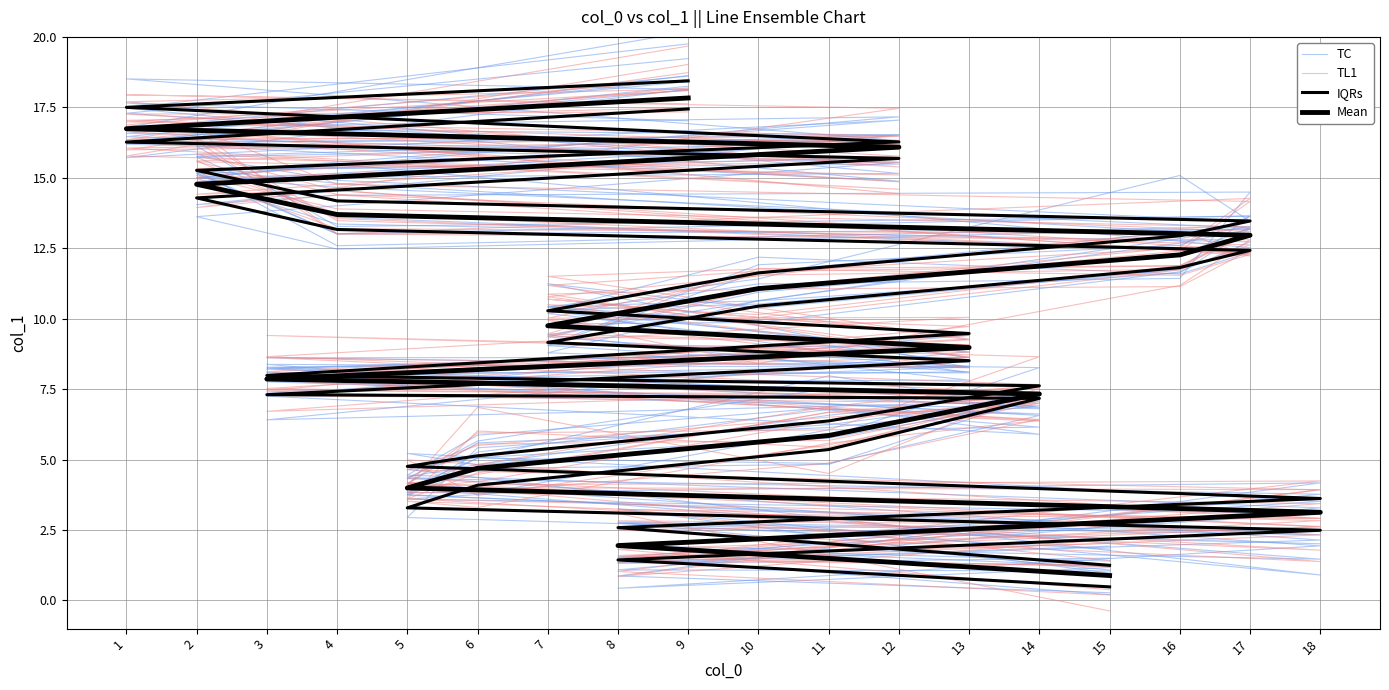

How many lines are shown in the chart?

4